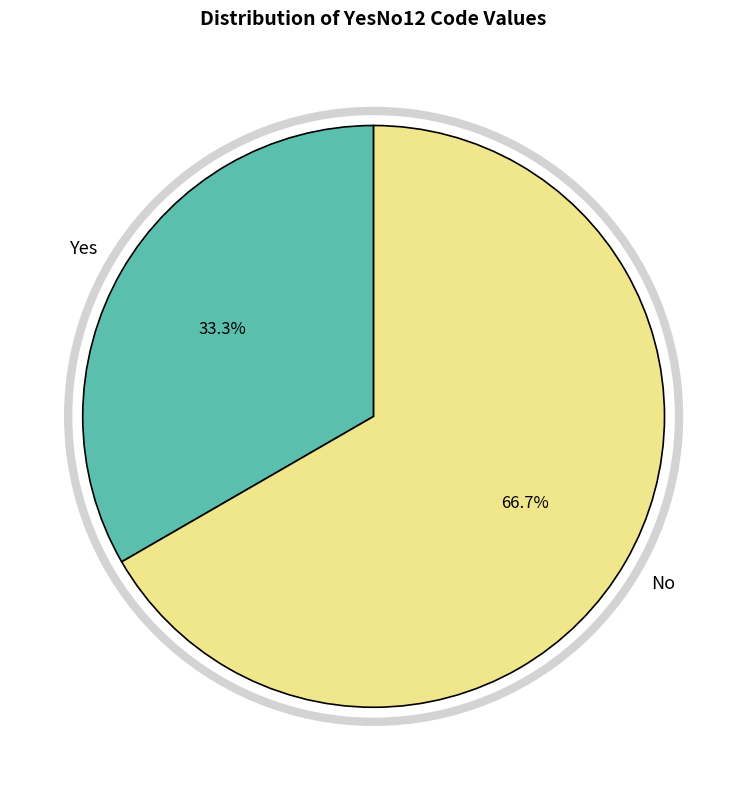

What is the largest slice in the pie chart?

No